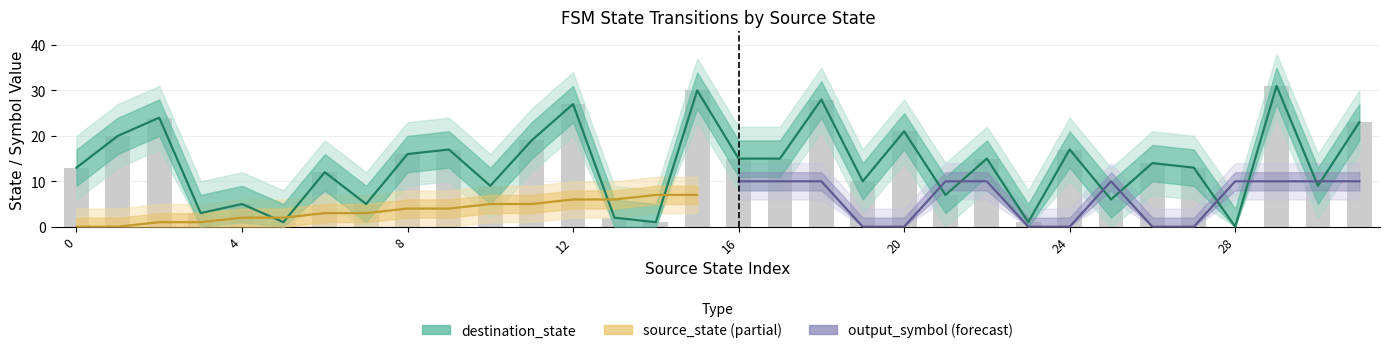

How many distinct data groups are displayed?

3